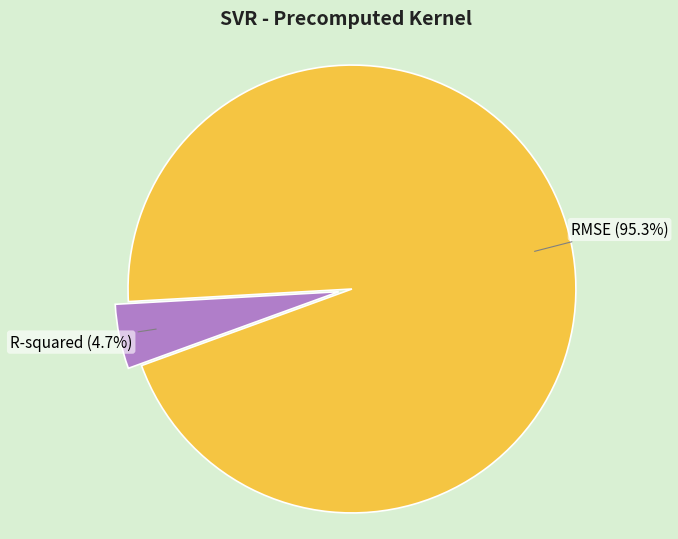

Is there any slice that represents more than half of the pie?

Yes